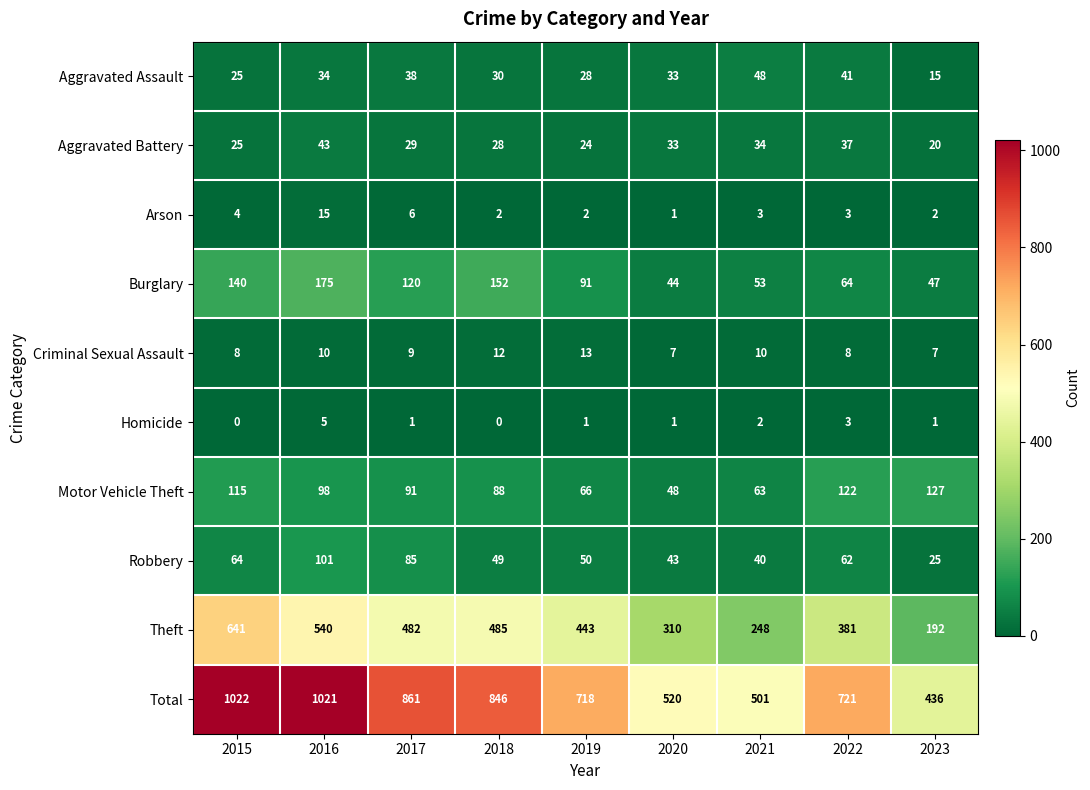

Count the number of categories in the chart.

9